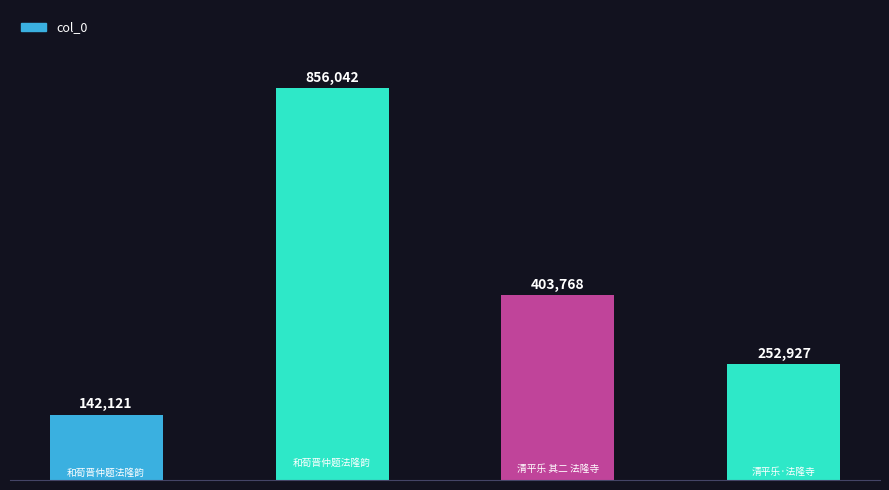

How many bars are there in total?

4